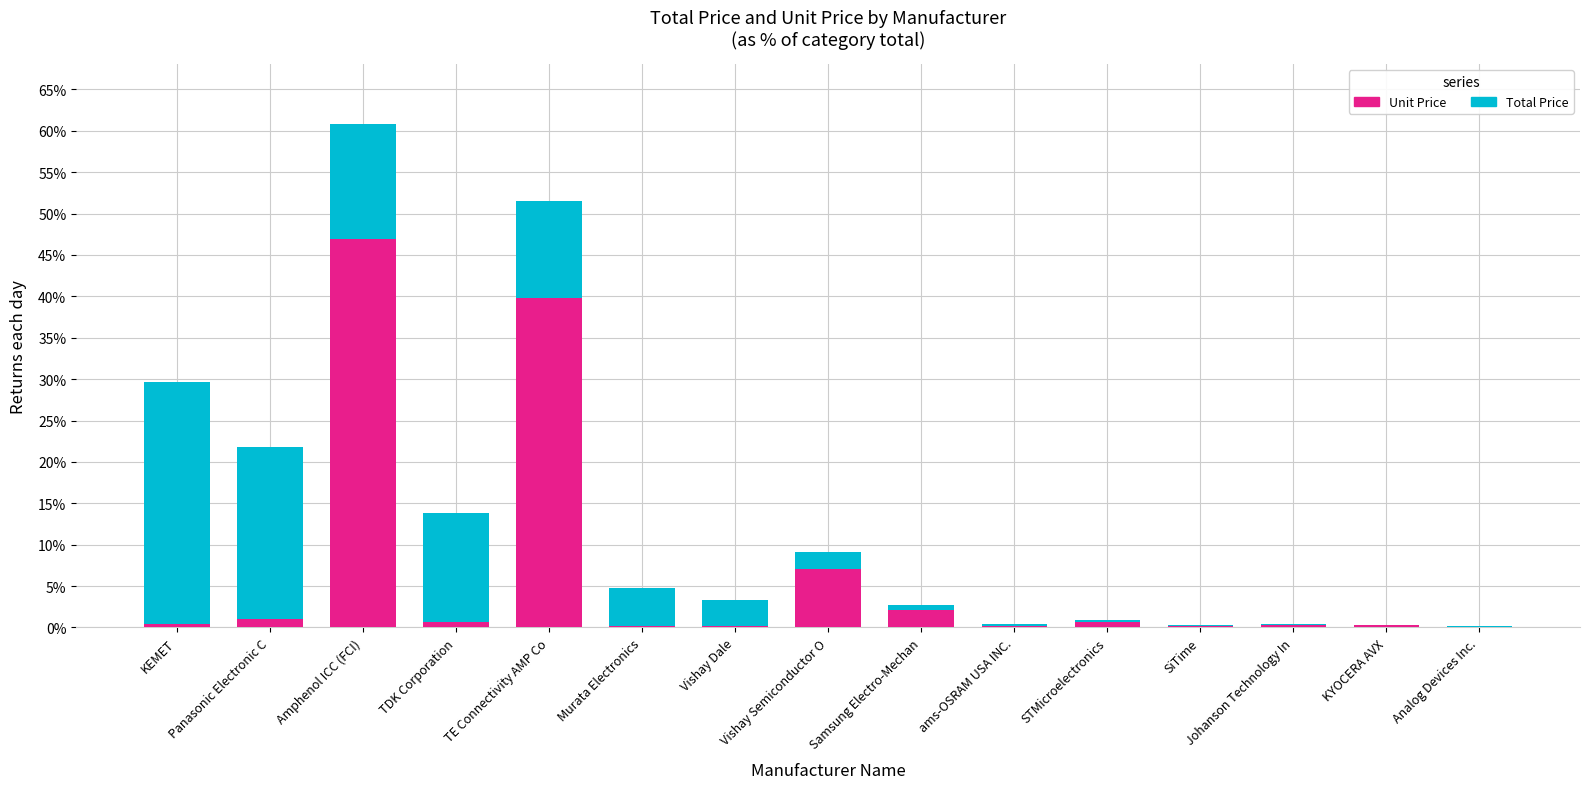

What is the maximum value for Unit Price?

47.0